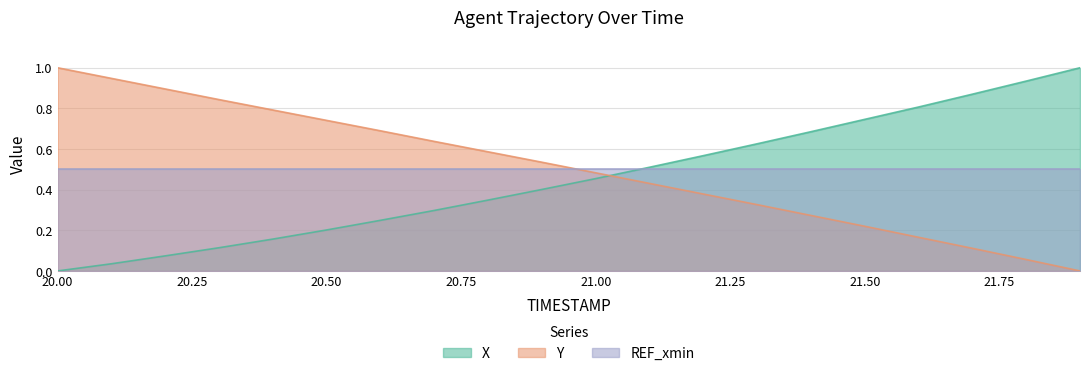

At which label does Y reach its peak?

20.00